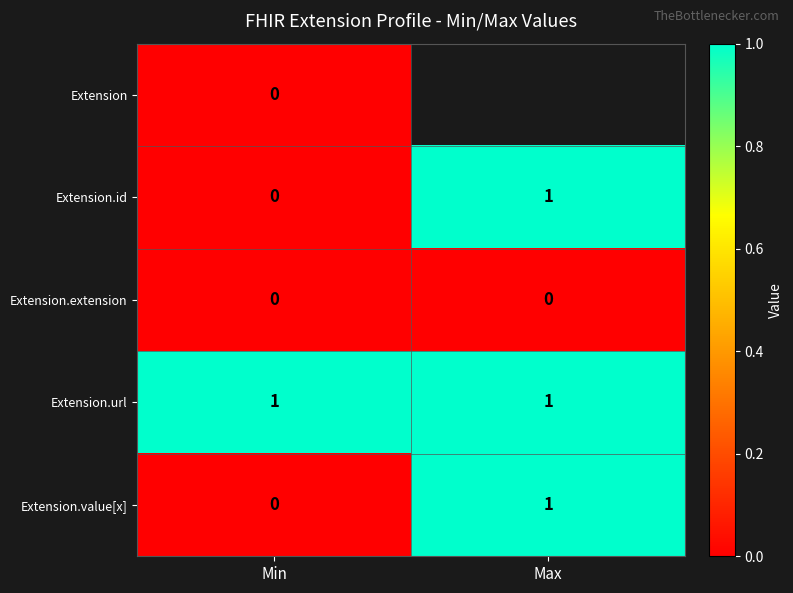

Is the value of Extension.id at Max greater than the value of Extension.value[x] at Min?

Yes